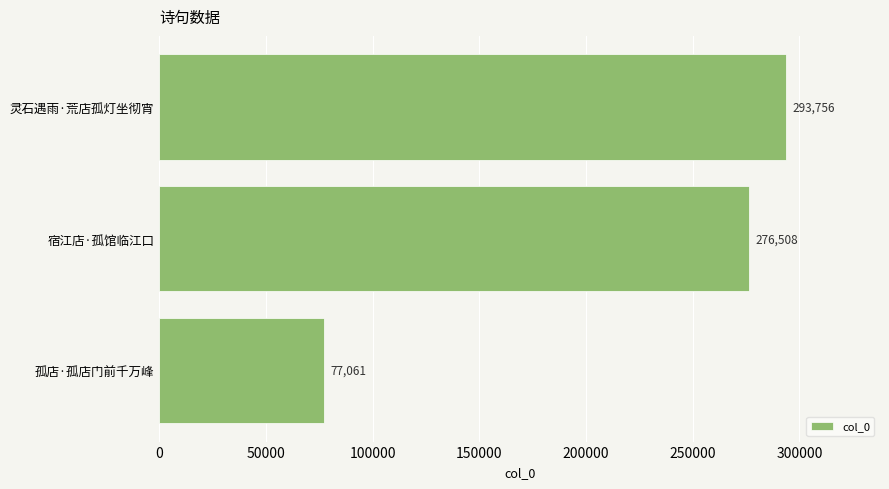

Which category has the highest value across all series?

灵石遇雨·荒店孤灯坐彻宵